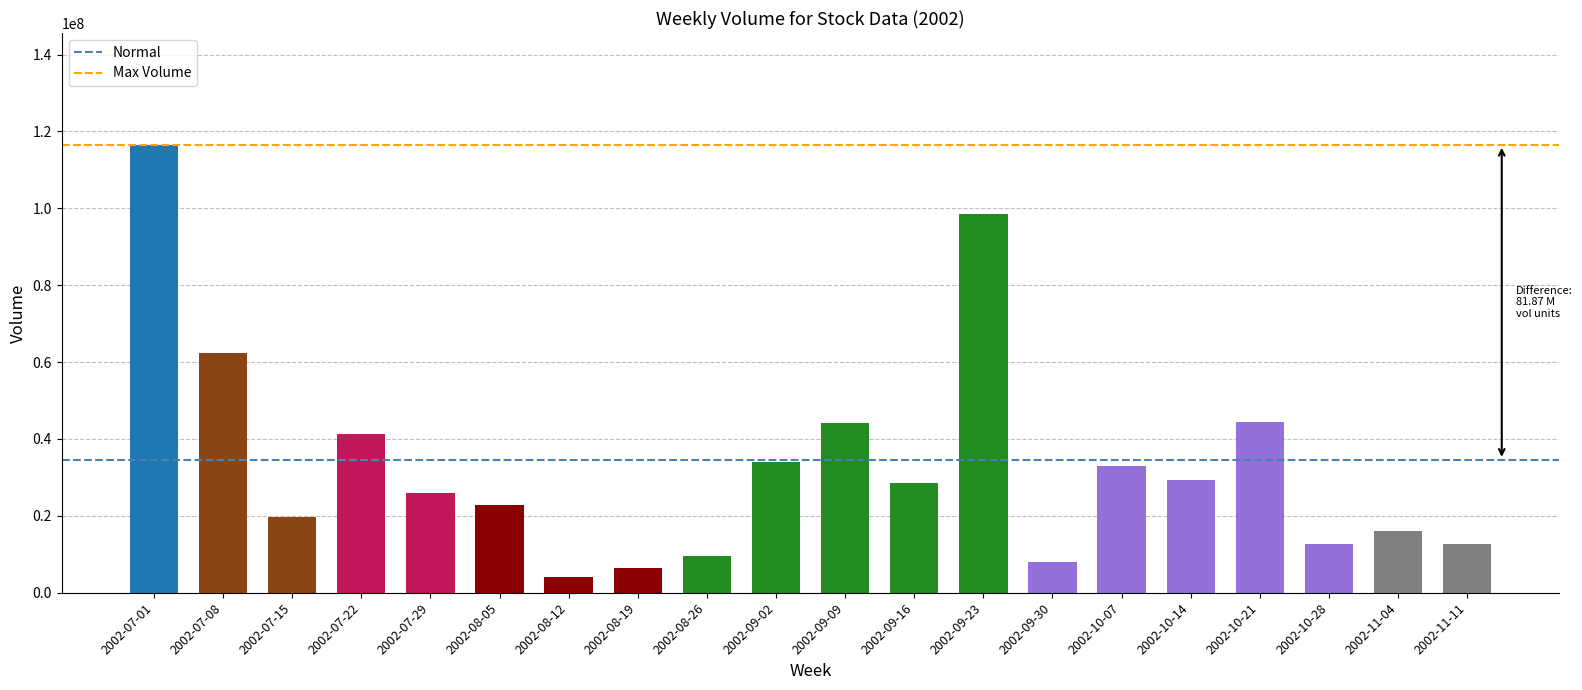

What is the minimum value shown in the chart?

3973654